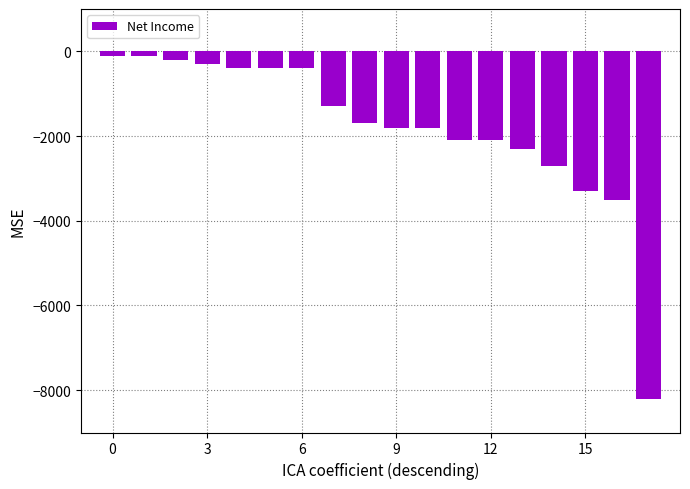

What is the average value?

-1817